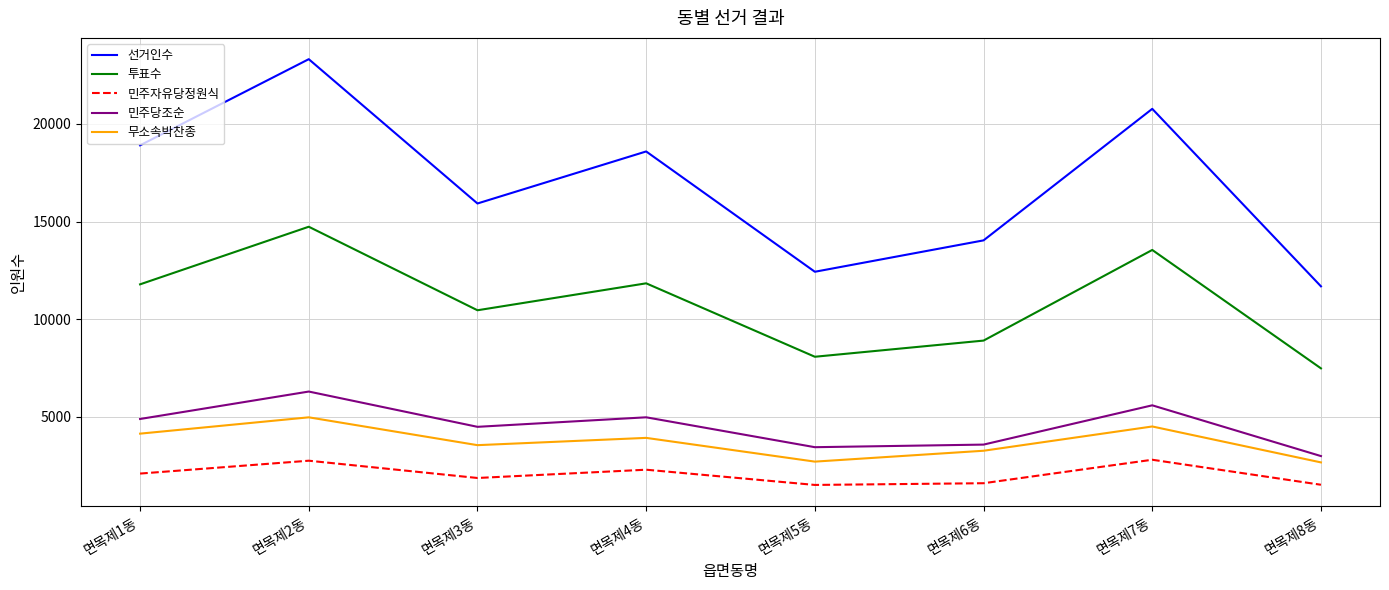

What is the difference between the second highest and second lowest values in the 선거인수 series?

8344